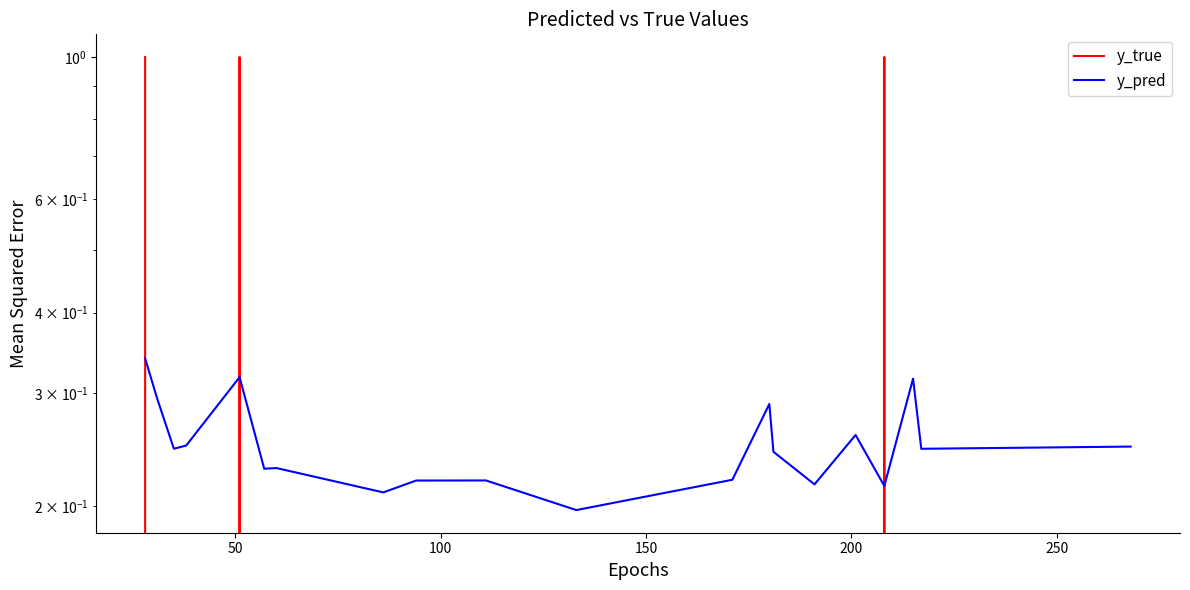

Rank the series by their average value, from highest to lowest.

y_pred, y_true